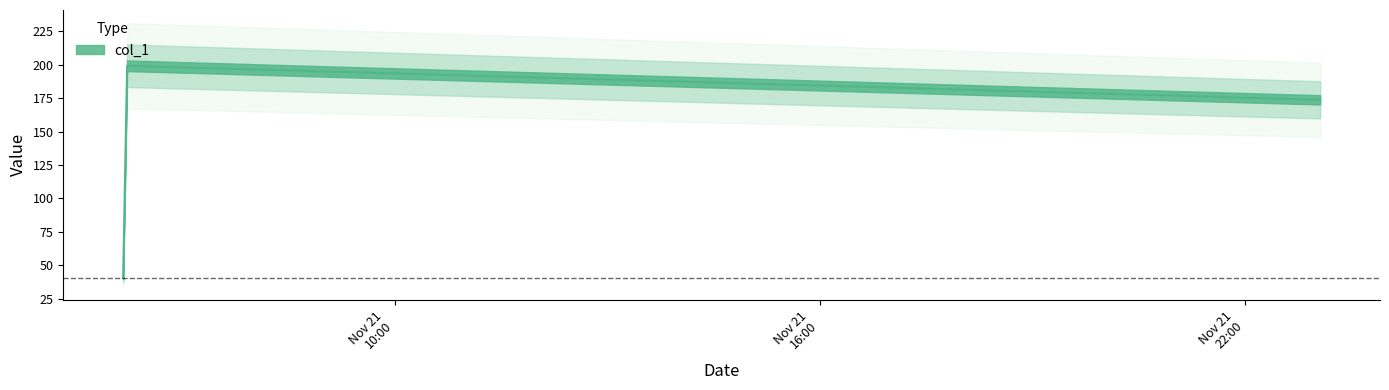

How many series are shown in this chart?

1